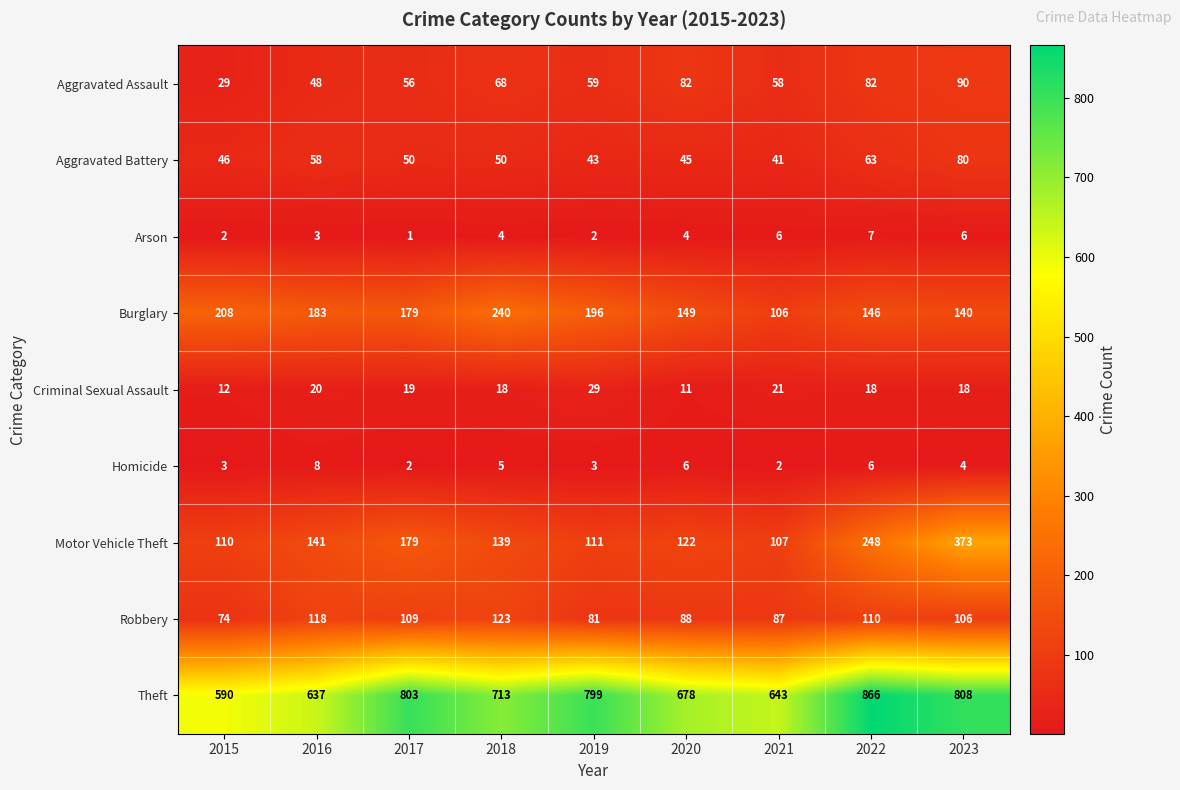

The value of Aggravated Assault at 2021 is 78. True or false?

False